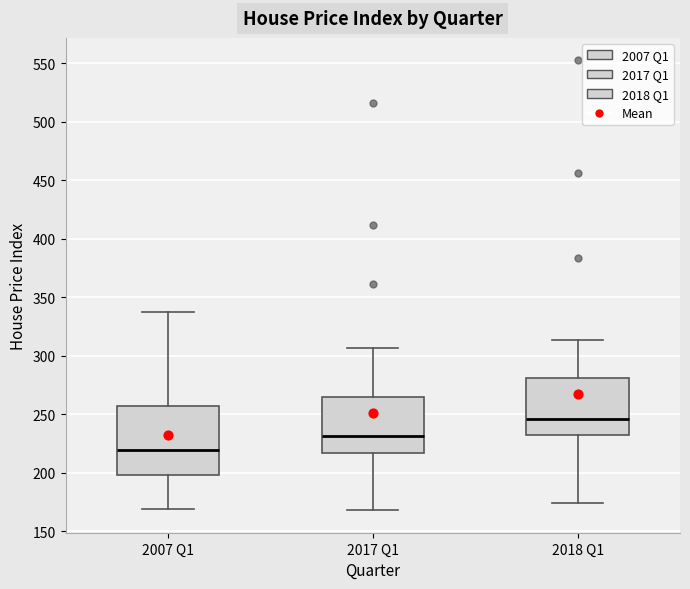

Reading left to right, read every box against the y-axis: the position of its median line, the range the box covers, and the ends of its whiskers. The values are not printed on the chart, so give them approximately, as read against the axis.

2007 Q1: median 220, box 200 to 260, whiskers 170 to 340
2017 Q1: median 230, box 215 to 265, whiskers 170 to 305
2018 Q1: median 245, box 235 to 280, whiskers 175 to 315